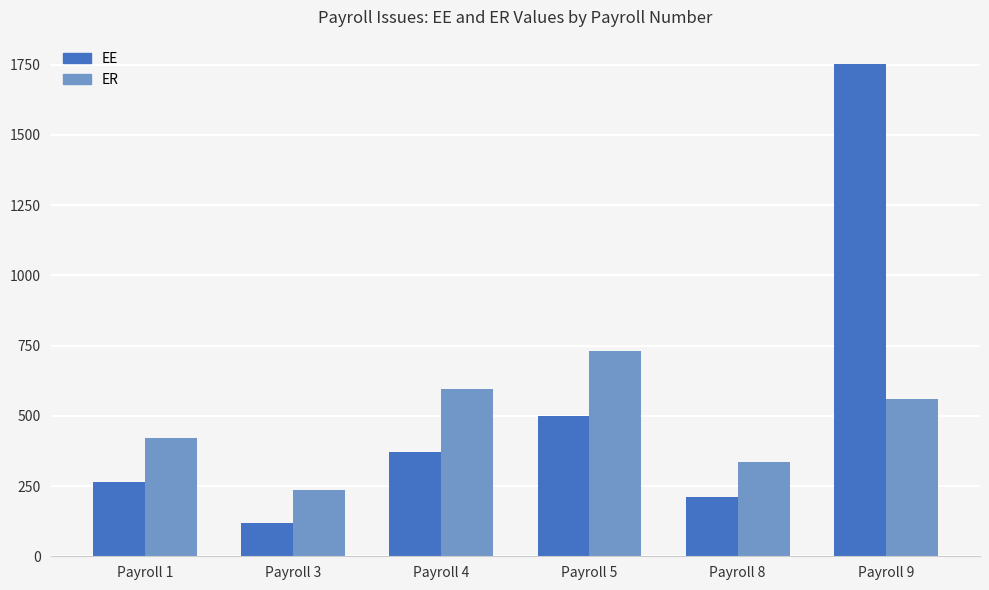

True or false: ER has a value of 685.0 at Payroll 1.

False